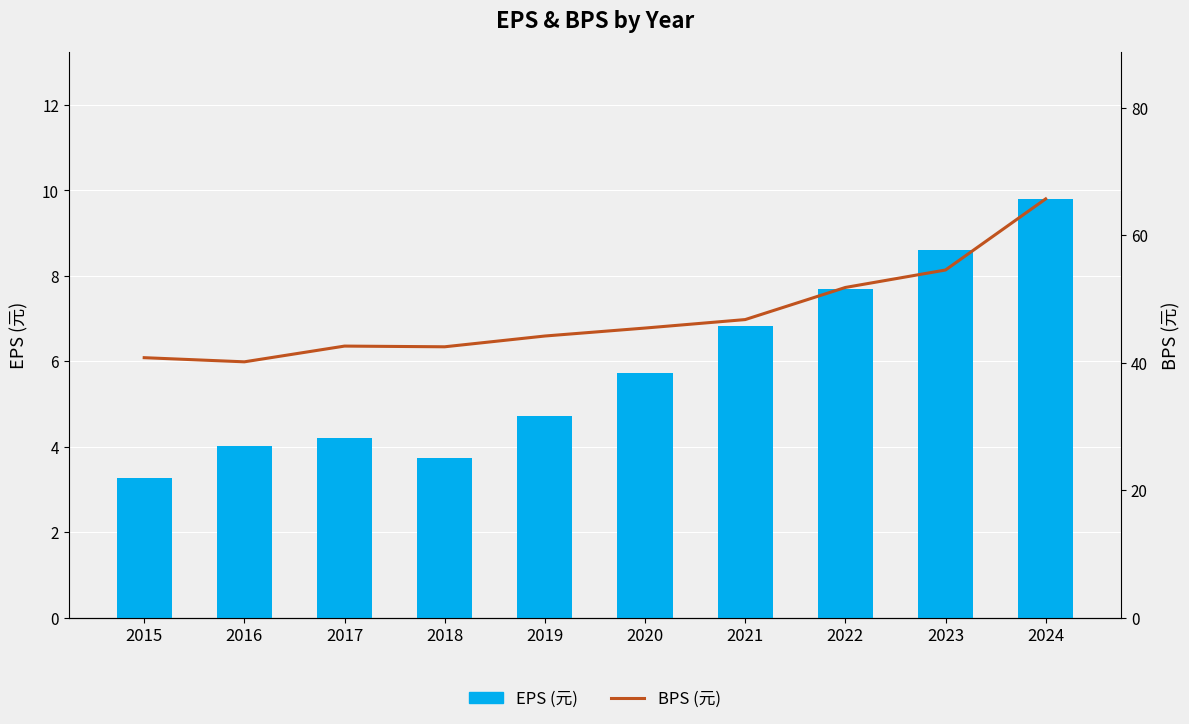

List the labels in order of EPS (元) value, smallest first.

2015, 2018, 2016, 2017, 2019, 2020, 2021, 2022, 2023, 2024